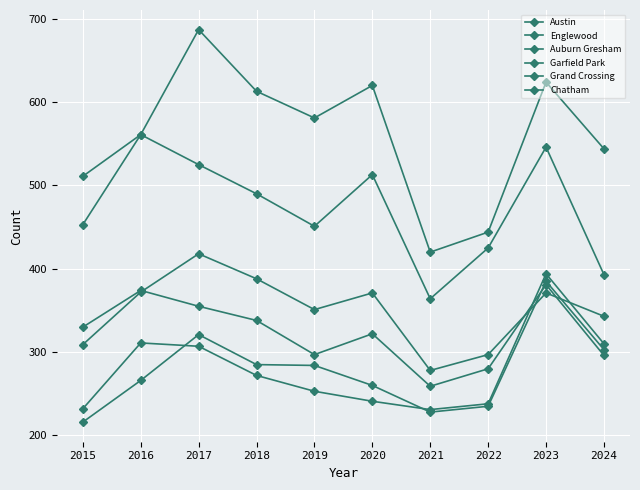

Is it true that Englewood equals 490 at 2018?

True